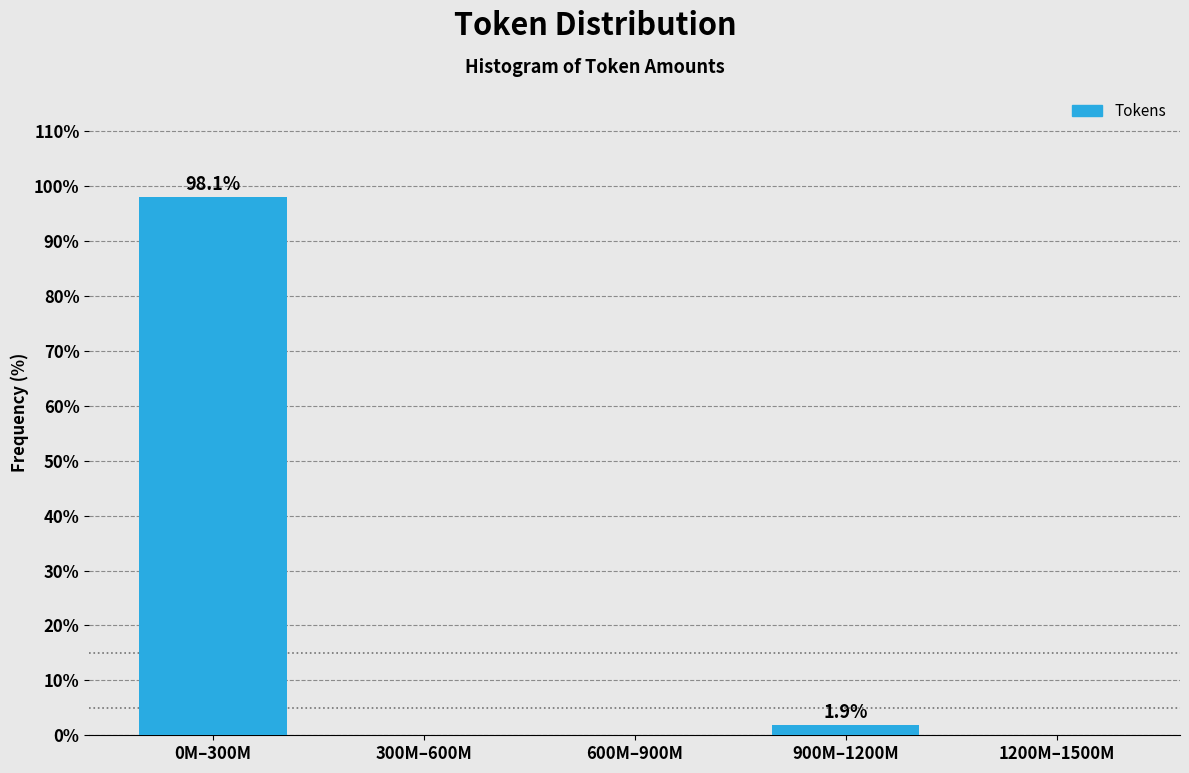

Reading left to right, transcribe all the data shown in this chart.

0M–300M=98.1	300M–600M=0.0	600M–900M=0.0	900M–1200M=1.9	1200M–1500M=0.0